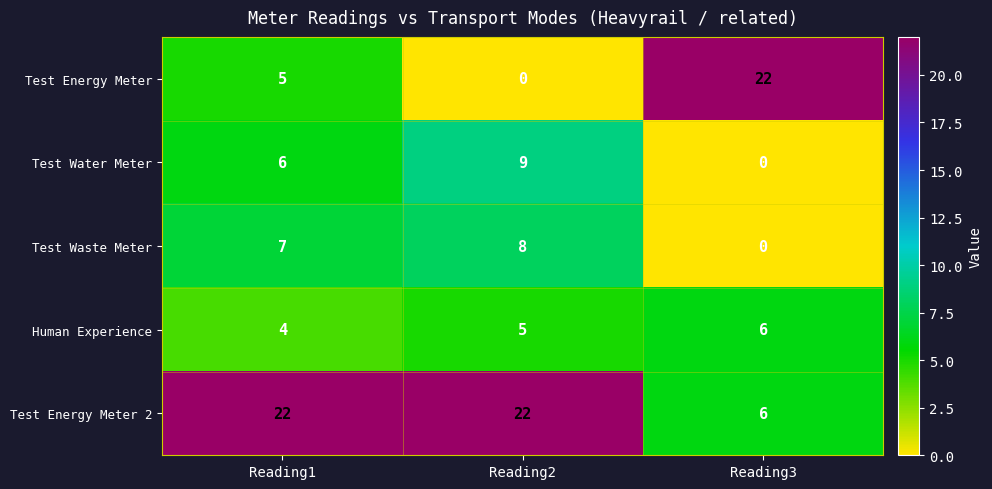

Which series changed the most between Reading1 and Reading3?

Test Energy Meter